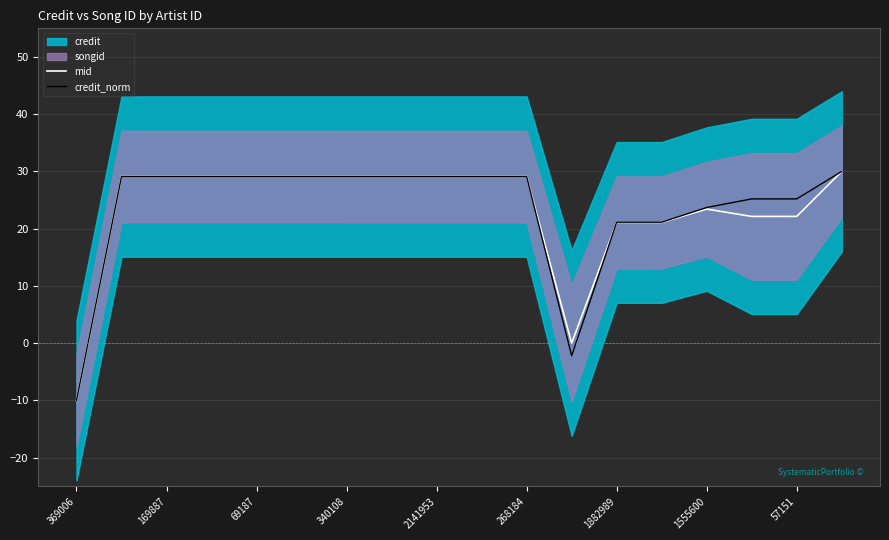

What is the lowest value of the mid series?

-10.0